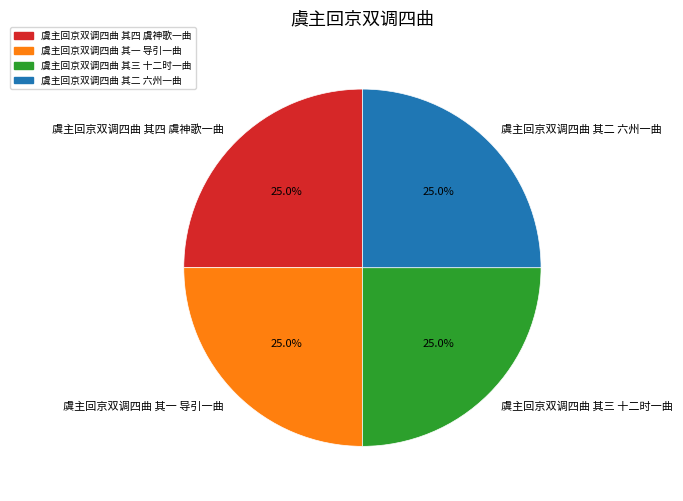

Does 虞主回京双调四曲 其四 虞神歌一曲 represent more than half of the total?

No